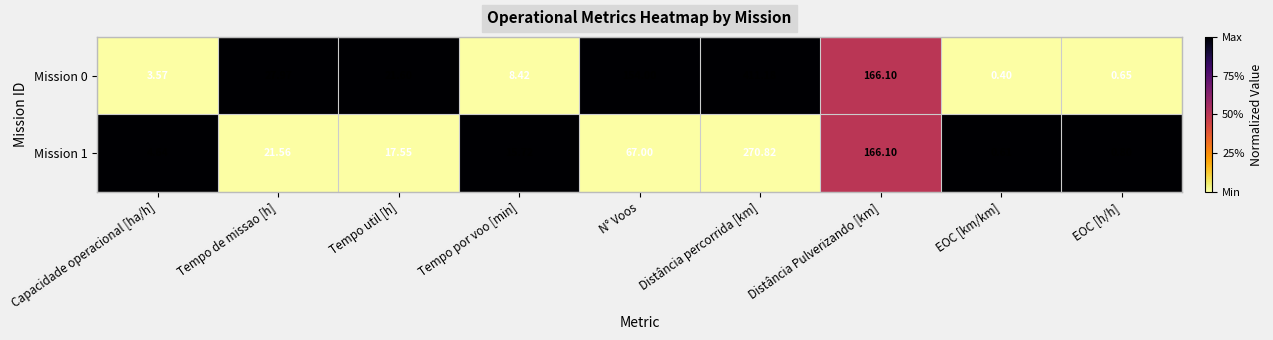

Which label corresponds to the smallest value in the chart?

EOC [km/km]